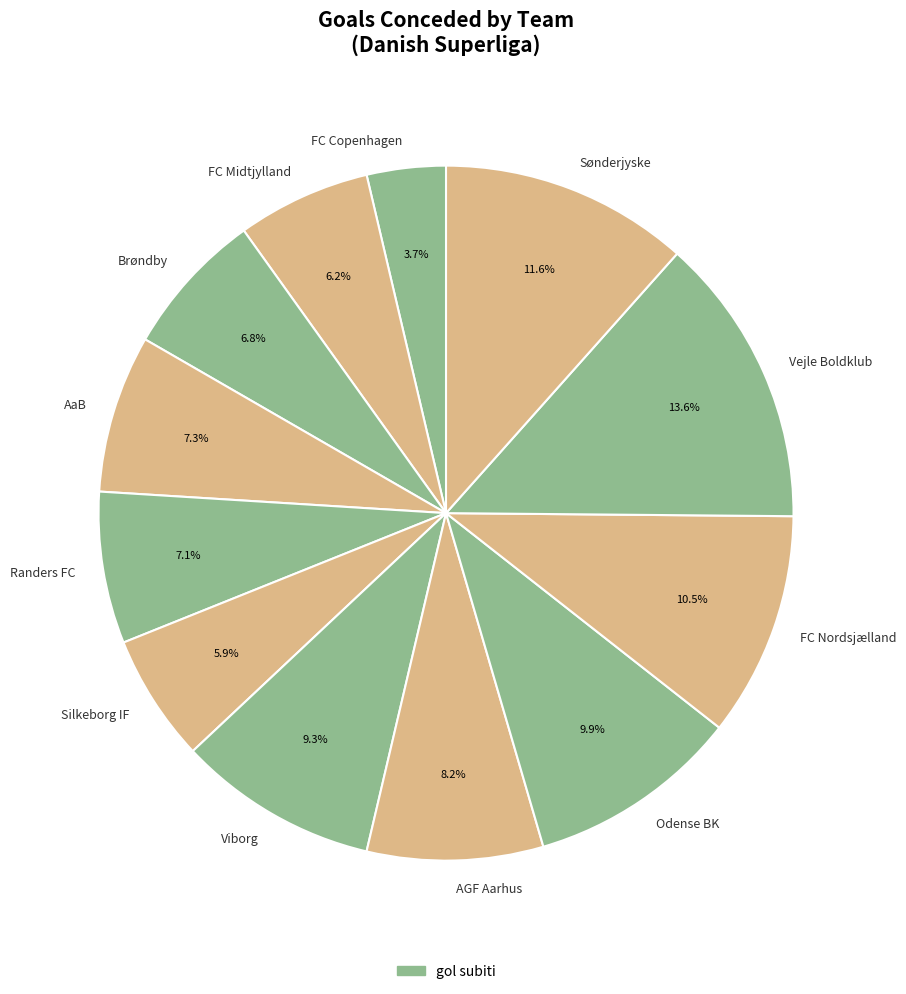

To the nearest percent, what is the average slice percentage?

8%